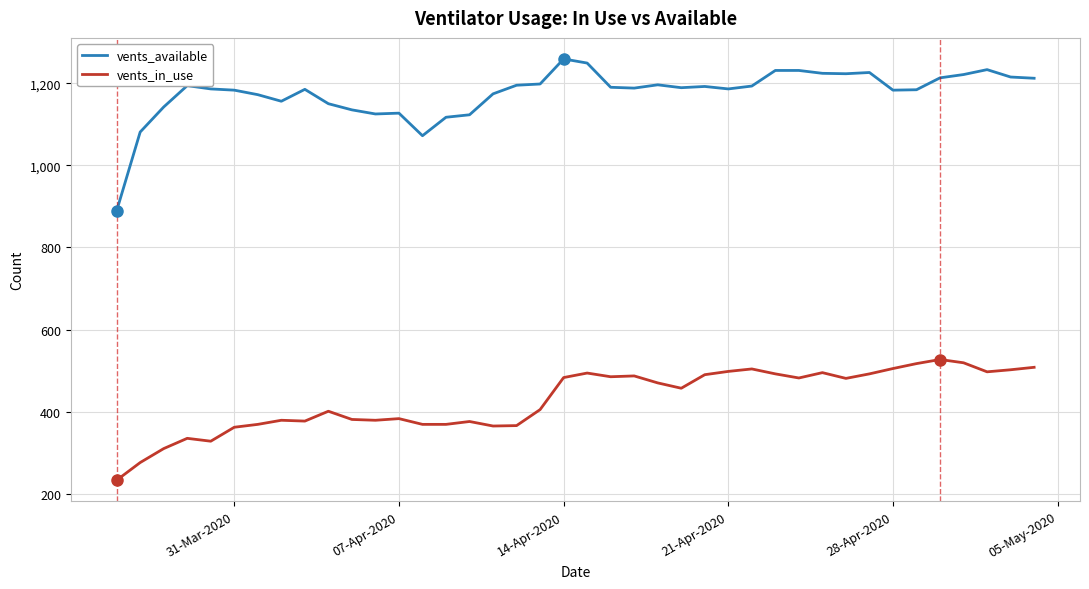

What is the difference between the maximum and minimum values in the vents_in_use series?

294